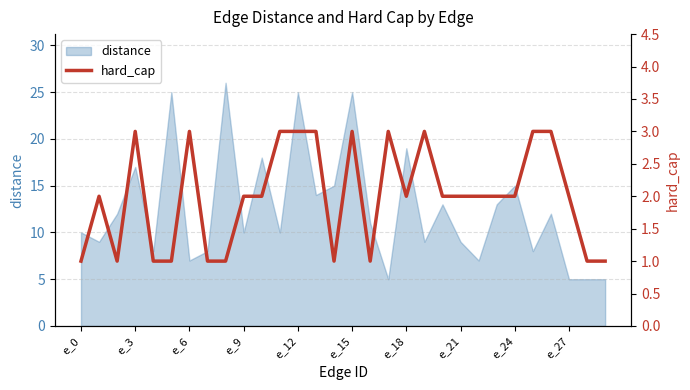

At which category does the chart reach its minimum across all series?

e_0